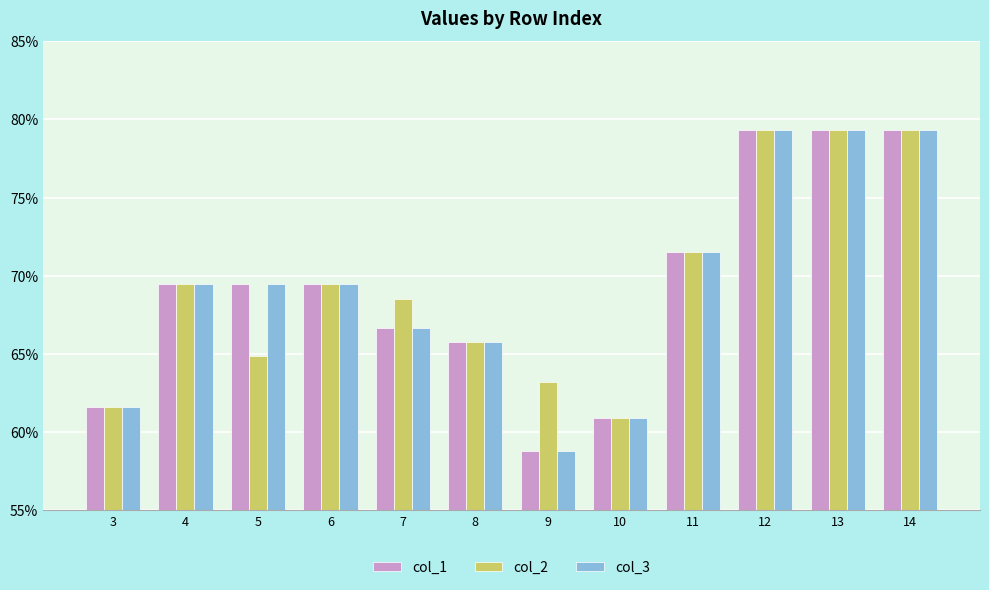

Does the chart contain any negative values?

No